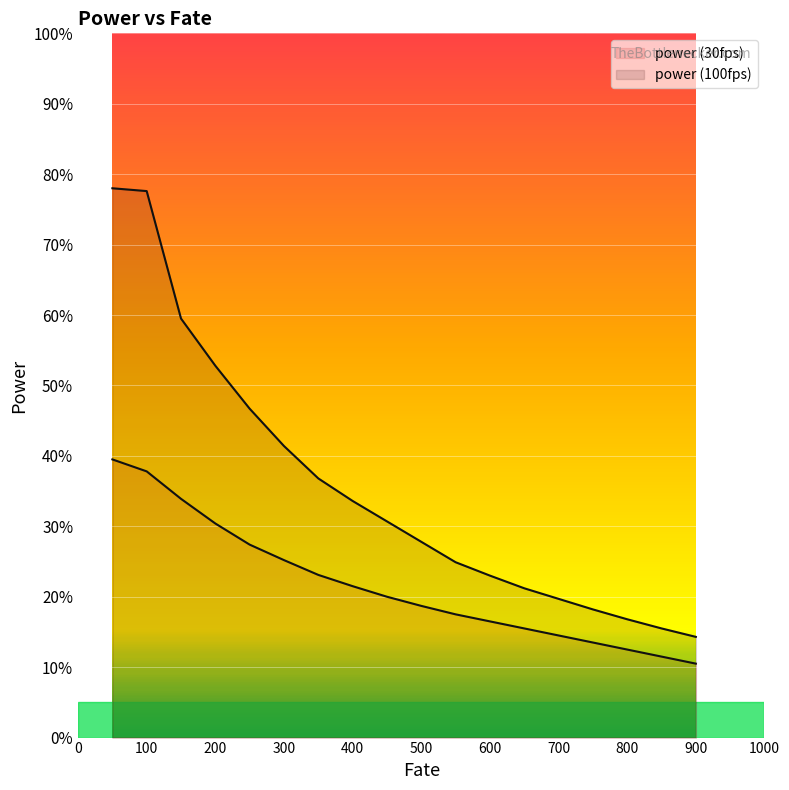

At which label is power (100fps) closest to 46?

250